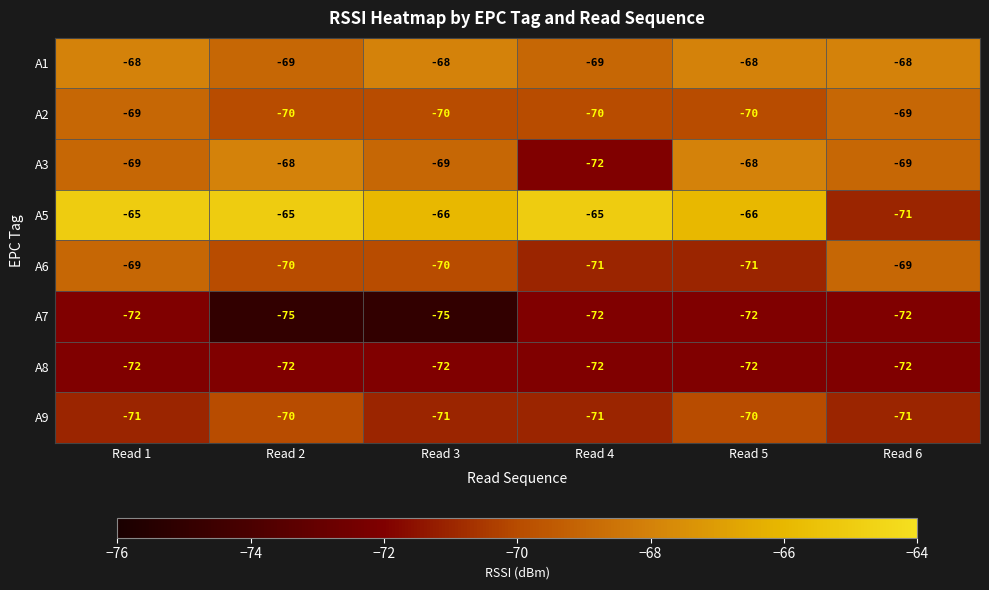

Which series has the largest total across all categories?

A5